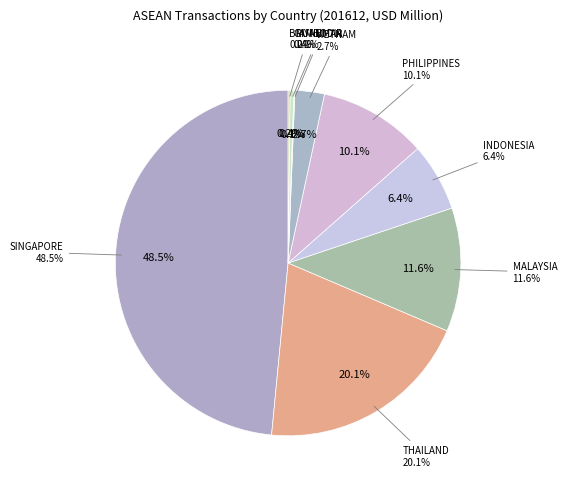

Between SINGAPORE and INDONESIA, which is larger?

SINGAPORE